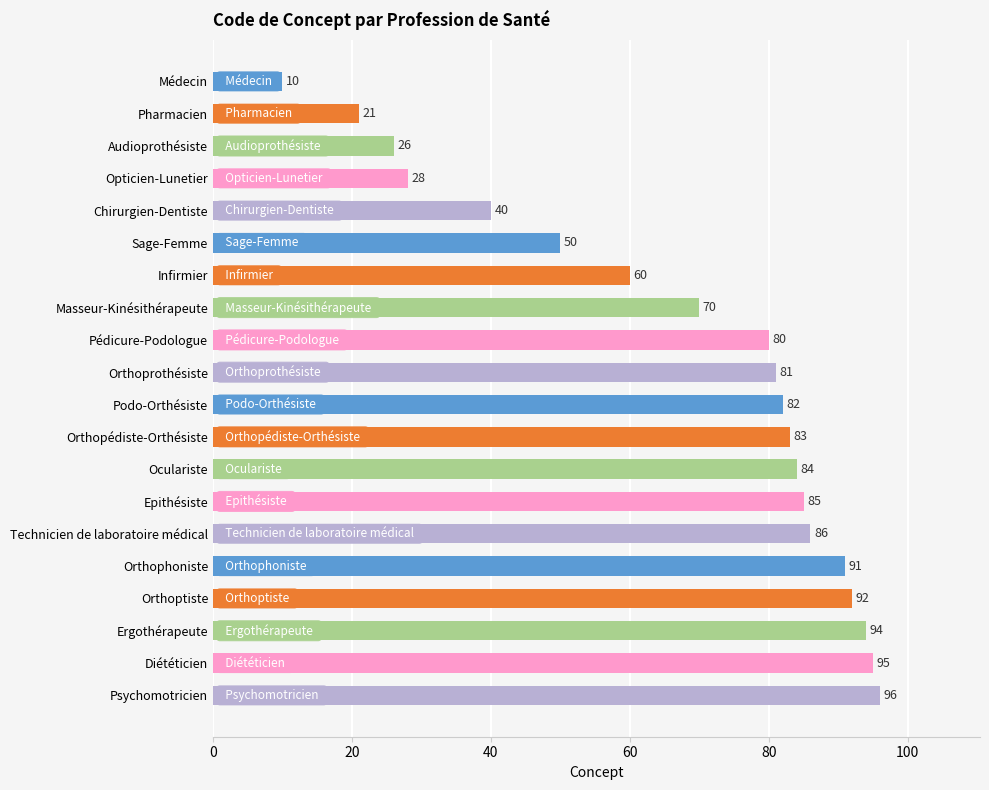

True or false: the data shows 10 at Médecin.

True